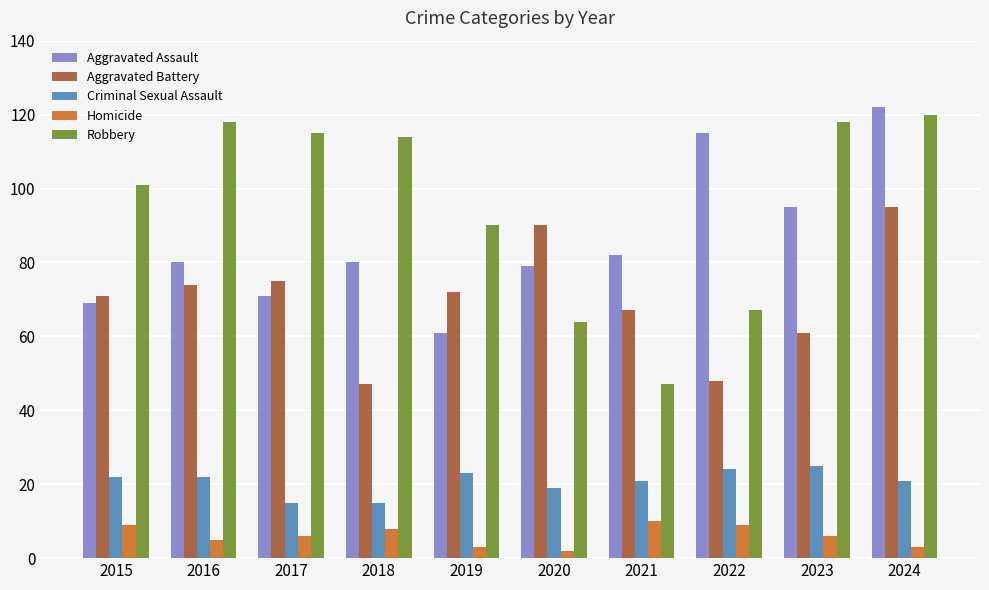

What is the sum of all Aggravated Battery values?

700